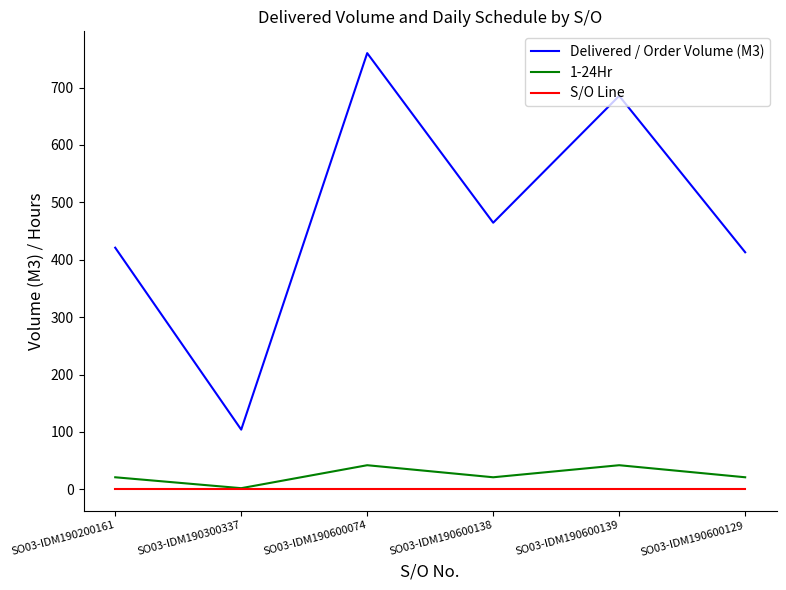

The value of 1-24Hr at SO03-IDM190600129 is 21.0. True or false?

True